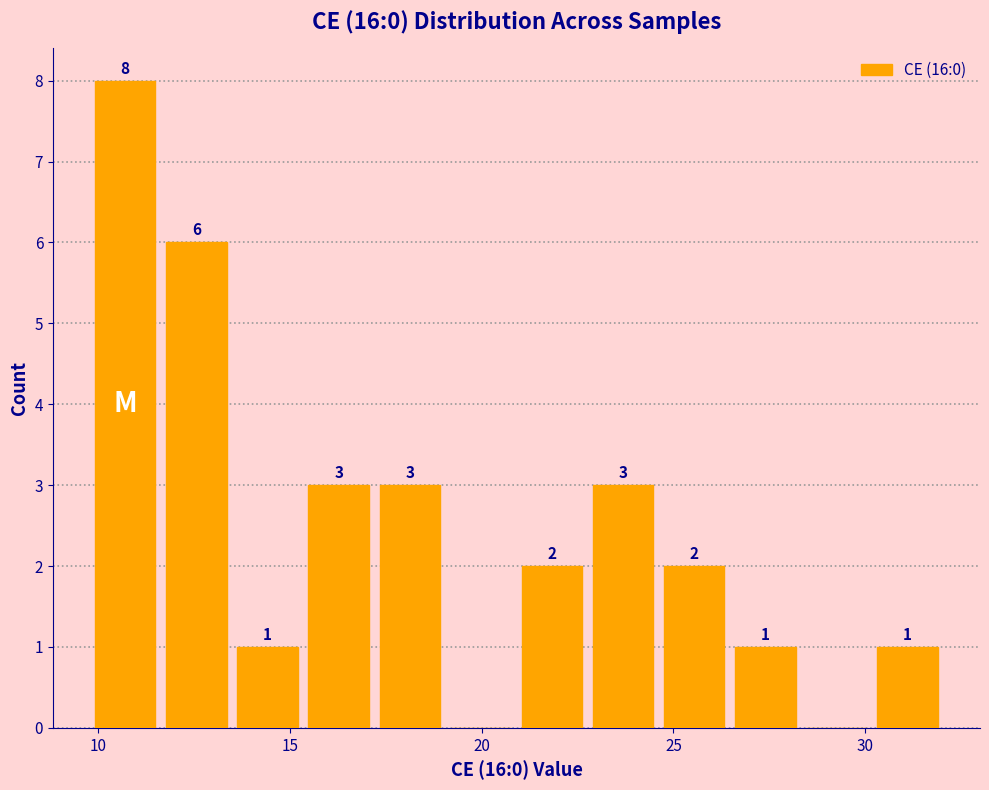

Read against the x-axis, roughly where is the centre of the tallest bar?

10.5